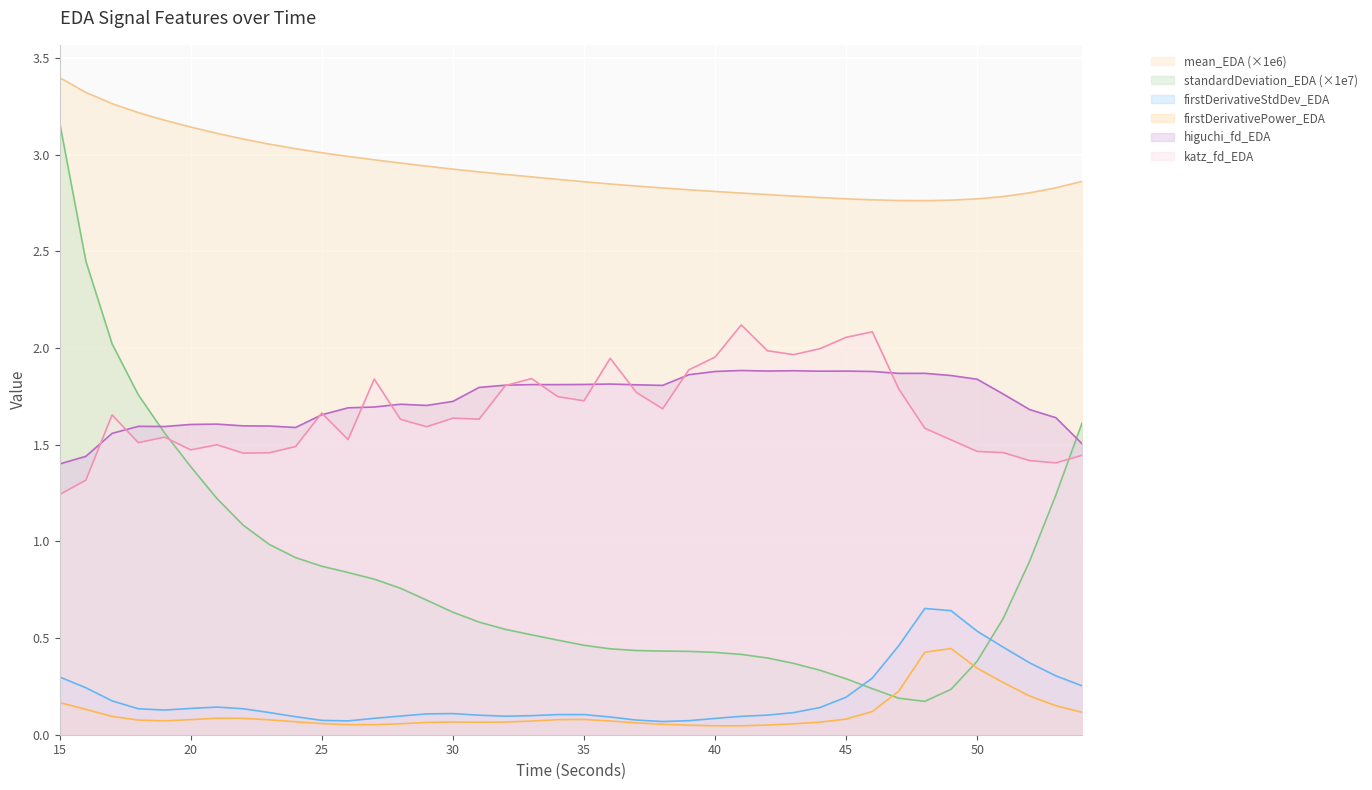

Count the higuchi_fd_EDA values in the range 1 to 2.

40